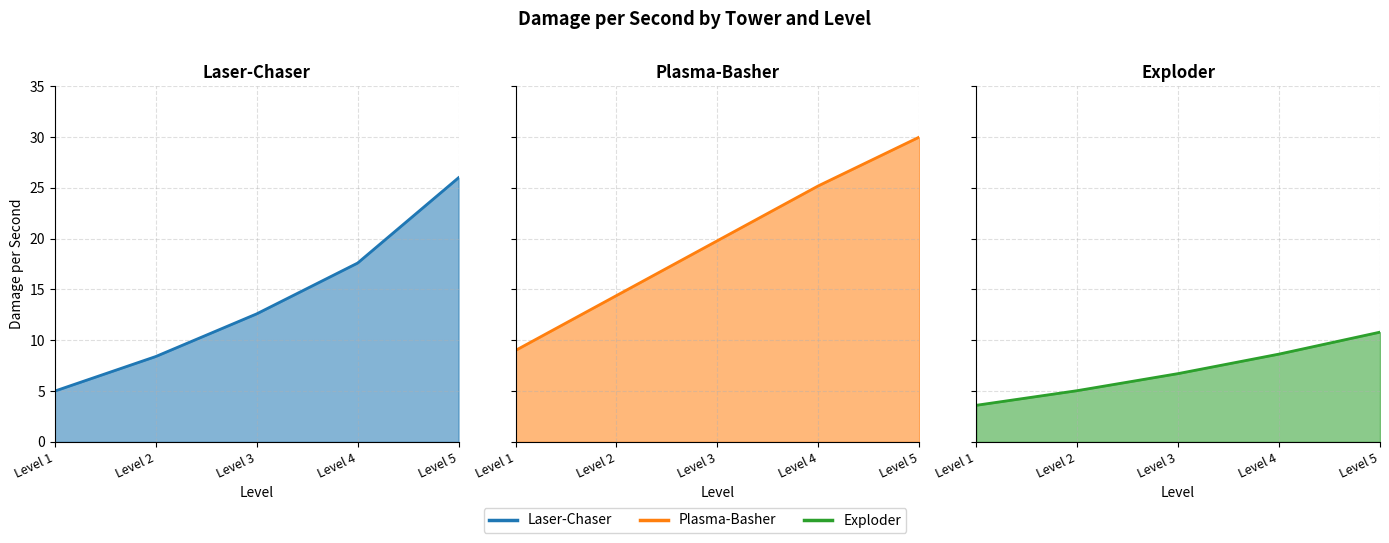

What is the difference between the second highest and minimum values in the Laser-Chaser series?

12.6